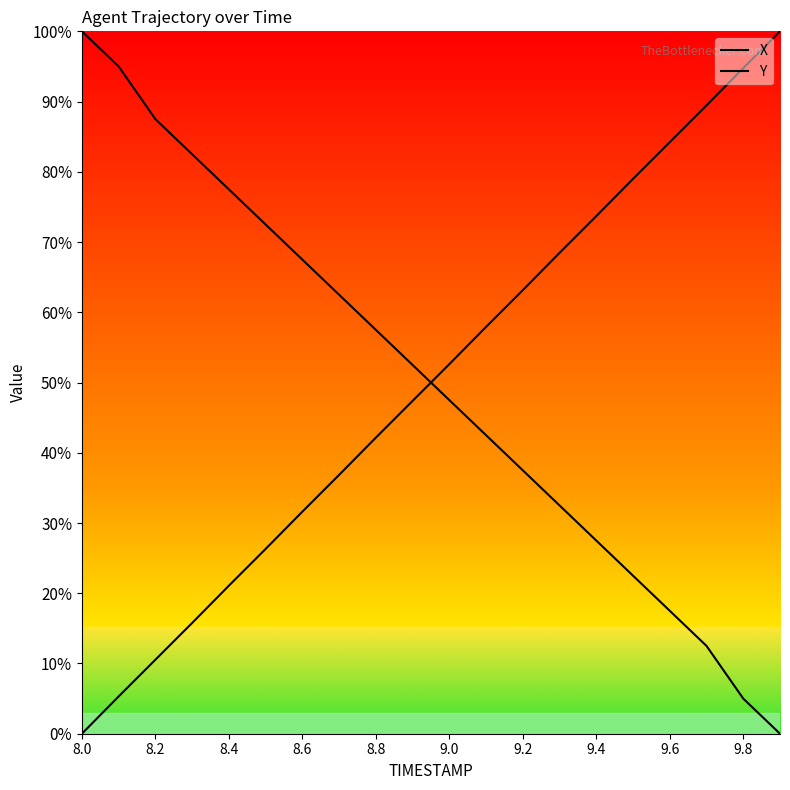

Which series has the largest total across all categories?

X